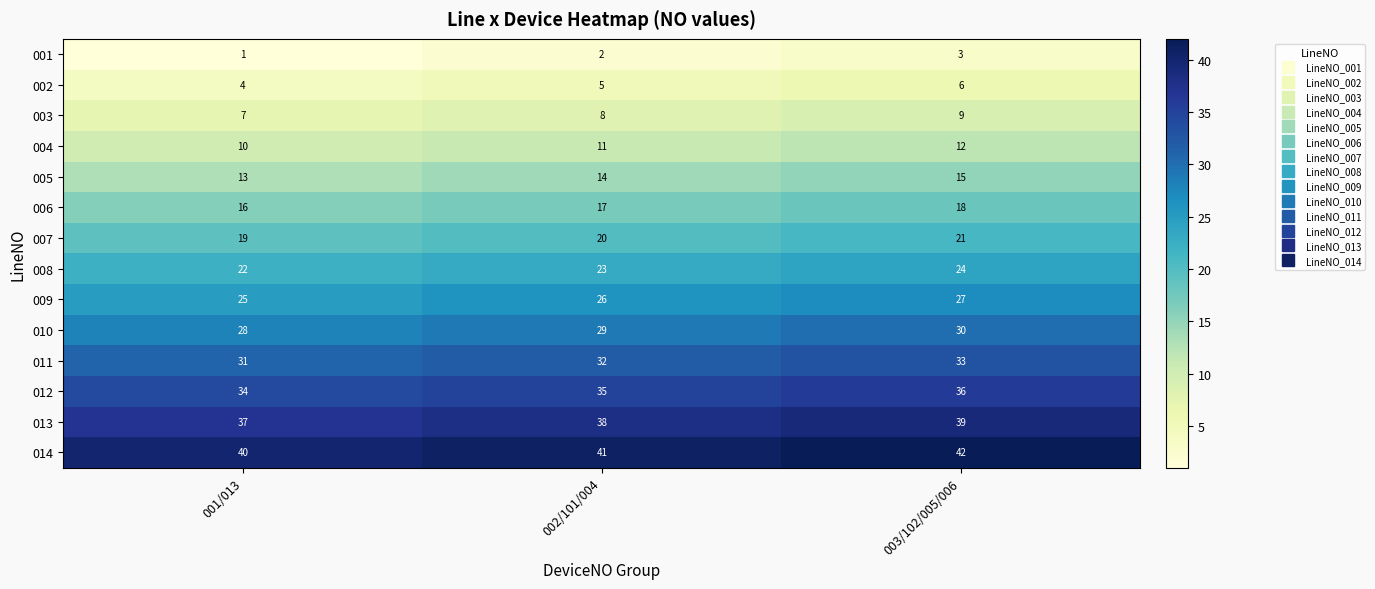

Which label corresponds to the largest value in the chart?

003/102/005/006